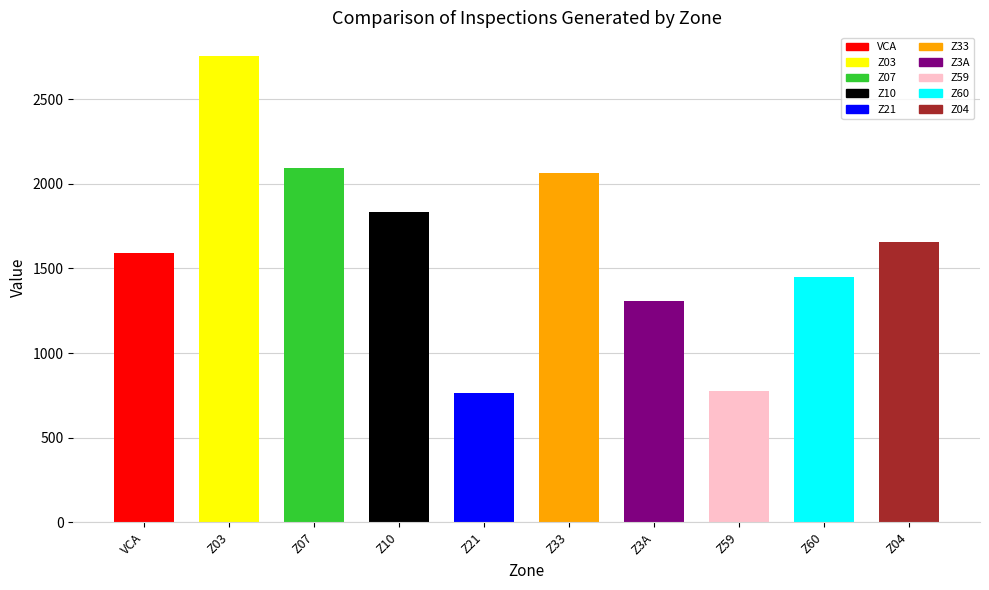

What is the difference between the second highest and minimum values in the Z21 series?

1062